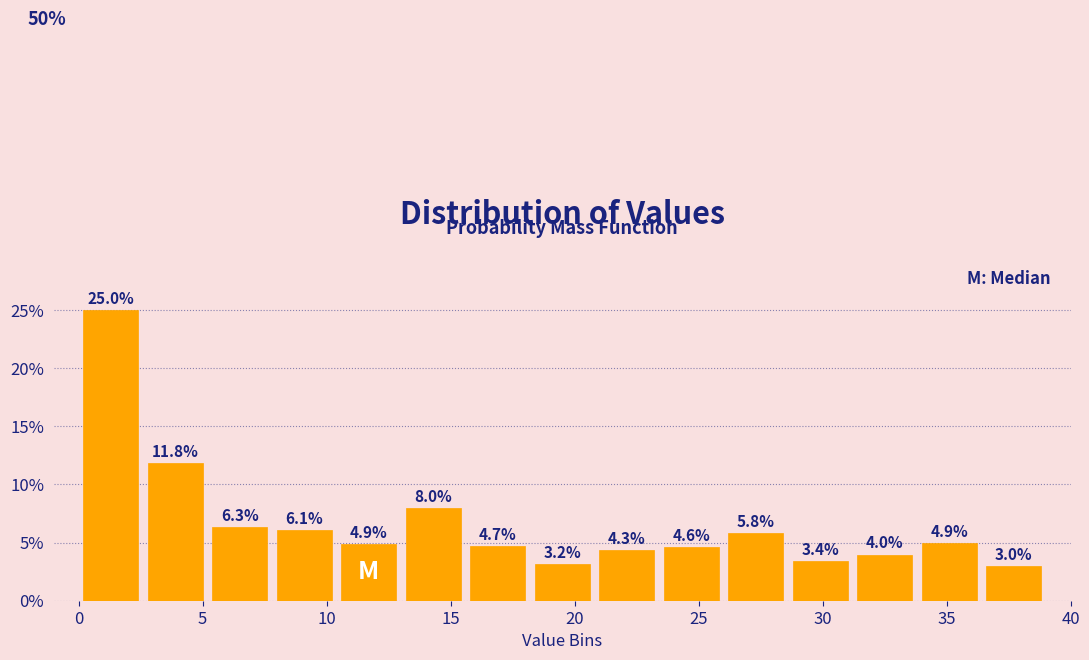

How tall is the bar that spans 13.0 to 15.6 on the x-axis? The bar edges are not printed on the chart, so give them approximately, as read against the axis.

8.0